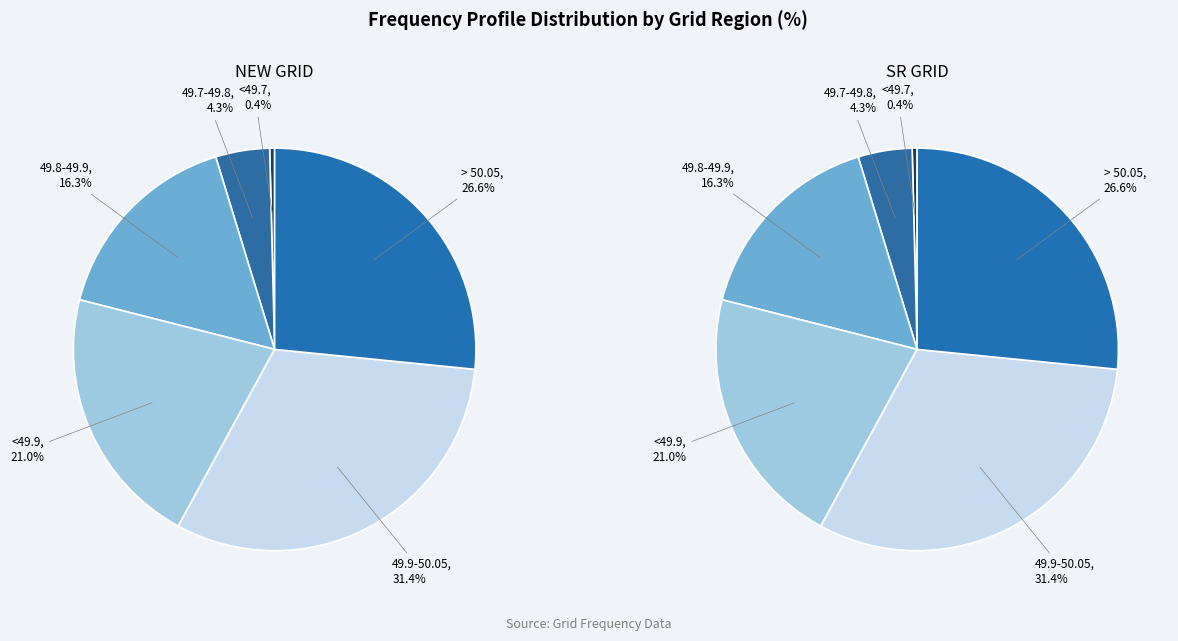

What is the largest slice in the pie chart?

49.9-50.05